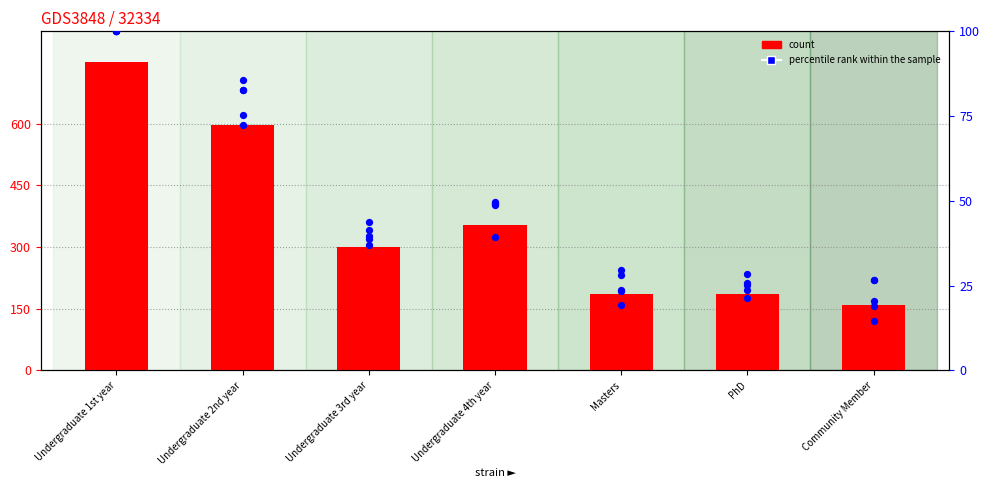

What is the total value across all series at Undergraduate 2nd year?

679.8